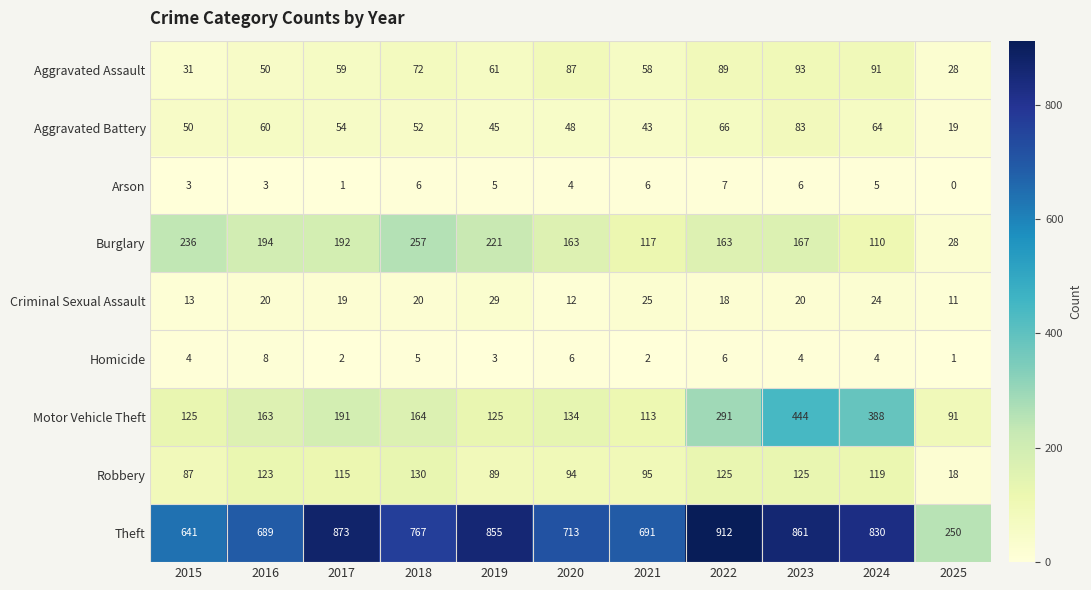

What is the difference between the highest and lowest values at 2021?

689